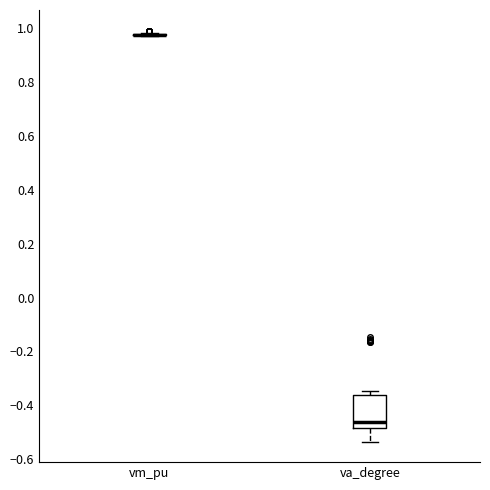

Where does the lower whisker of the box for va_degree end on the y-axis? The values are not printed on the chart, so give them approximately, as read against the axis.

-0.54